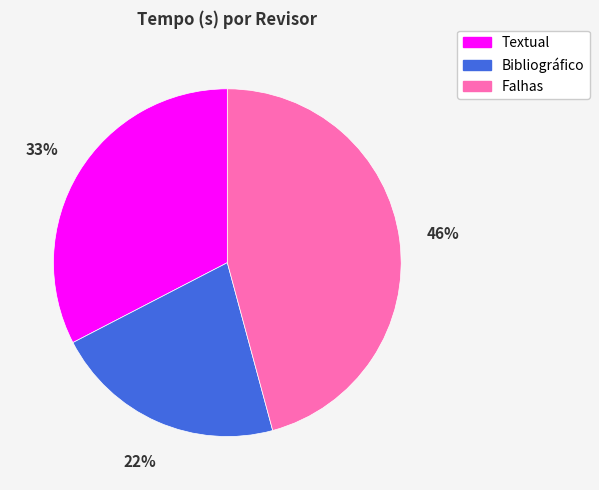

Is it true that Textual is 33% of the pie?

True